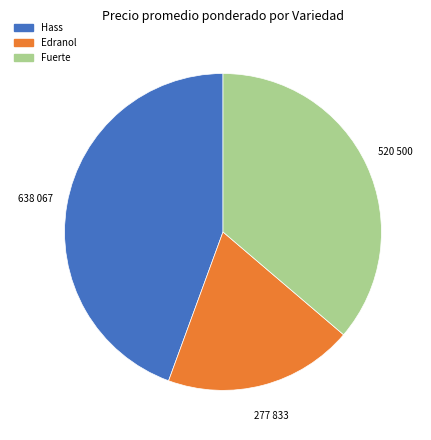

Does any single category account for the majority?

No